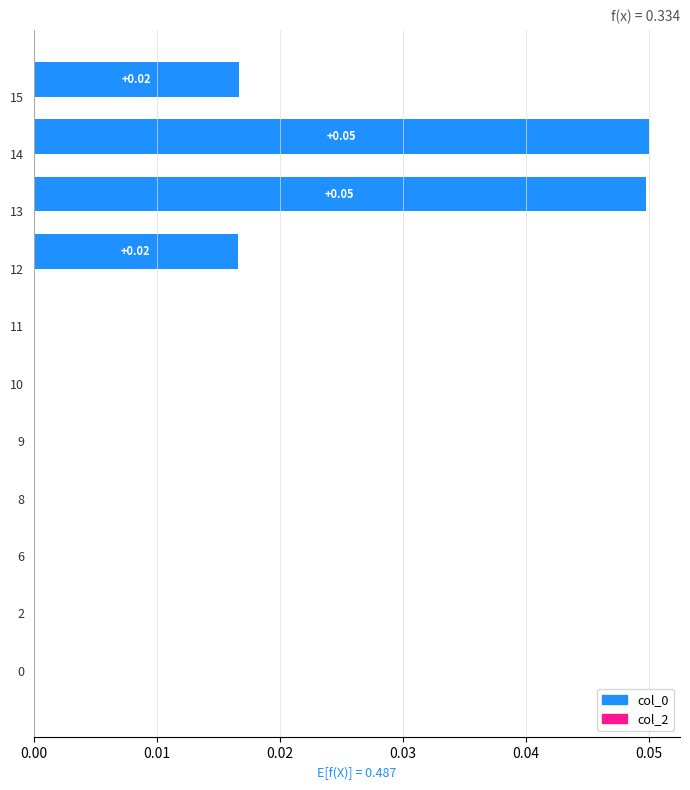

Count the number of categories in the chart.

11